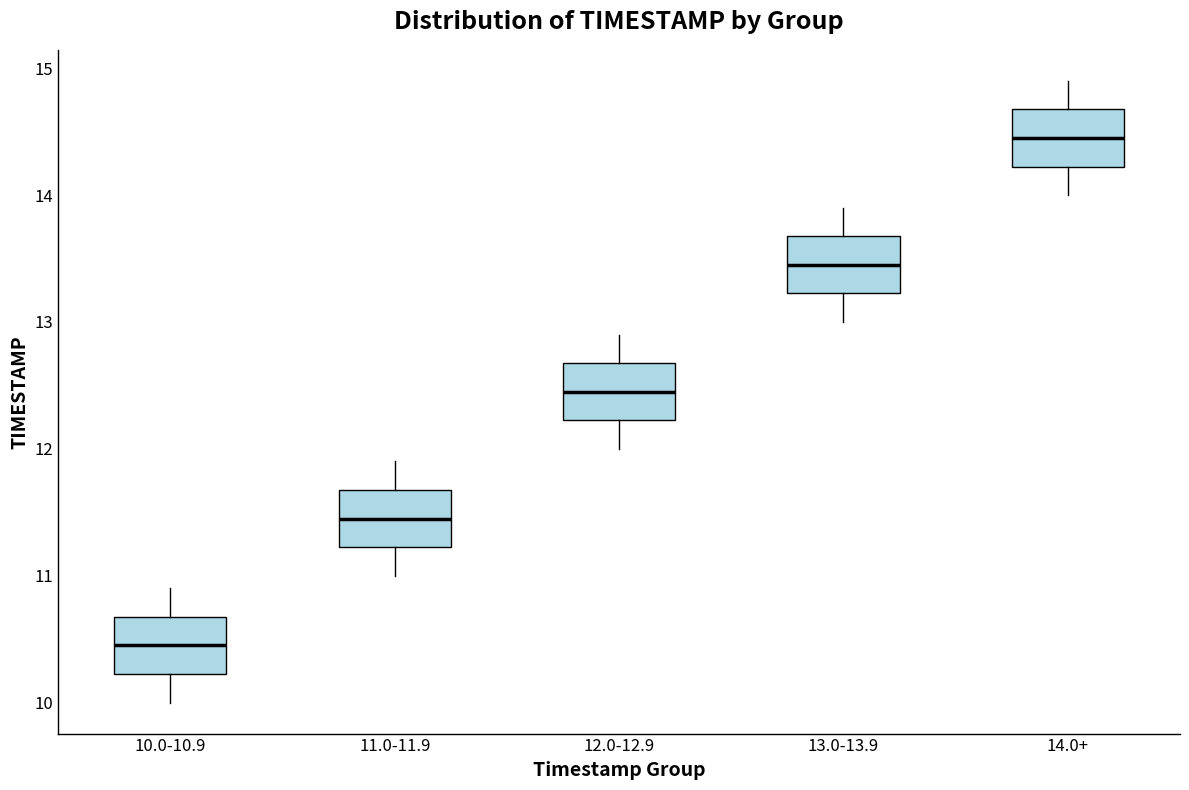

Which box has the highest median line?

14.0+